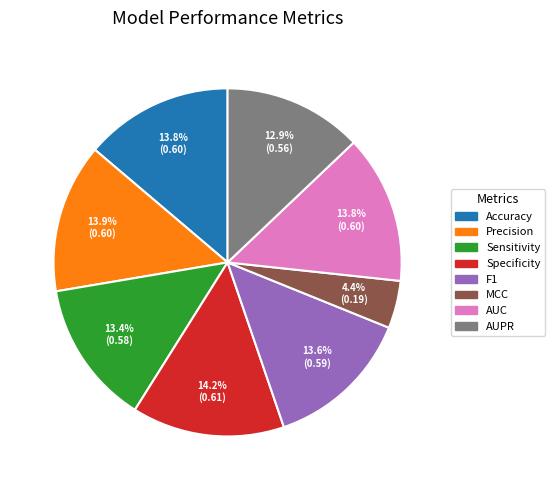

How much of the chart is everything except F1?

86.4%